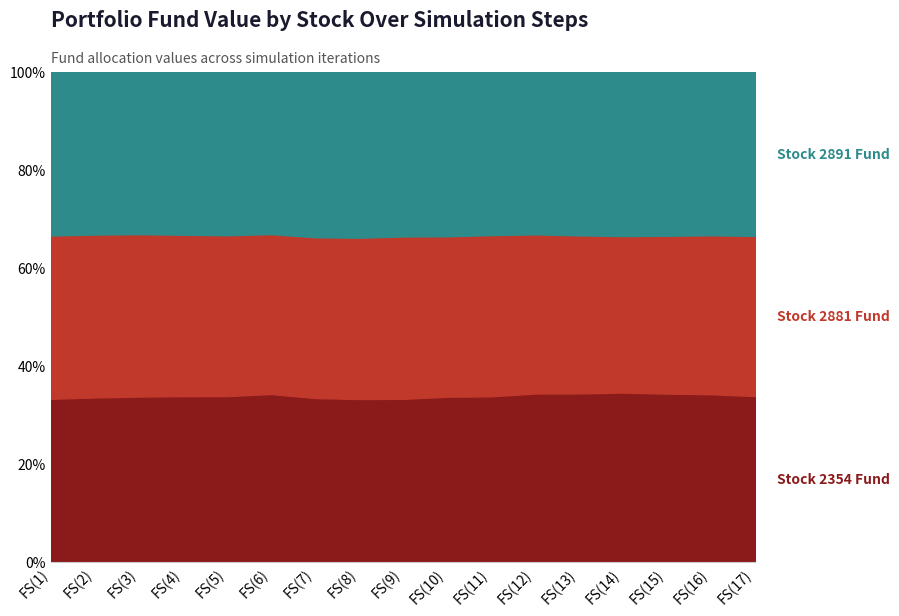

Rank the categories by 2354 value from lowest to highest.

FS(8), FS(9), FS(1), FS(10), FS(5), FS(7), FS(11), FS(2), FS(17), FS(4), FS(3), FS(6), FS(16), FS(15), FS(12), FS(13), FS(14)